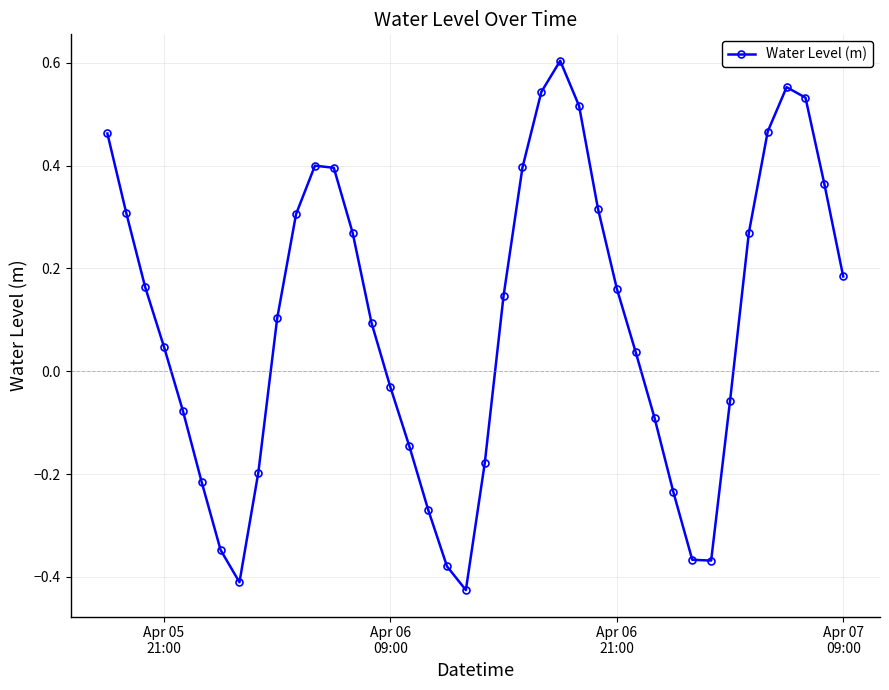

What is the sum of all values?

3.8